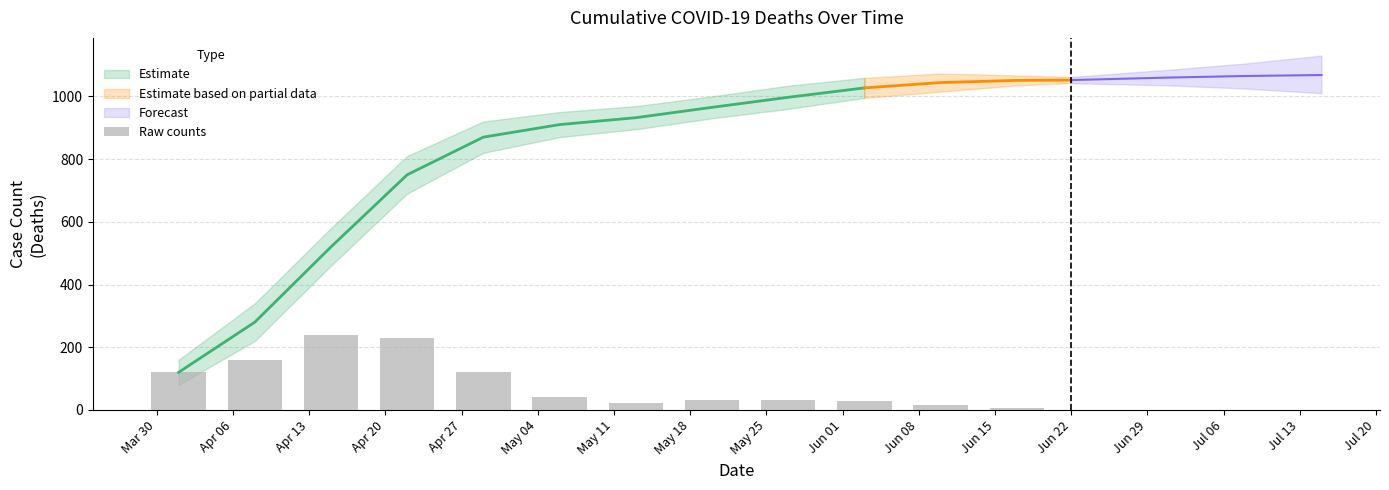

How many data points are less than 33?

6